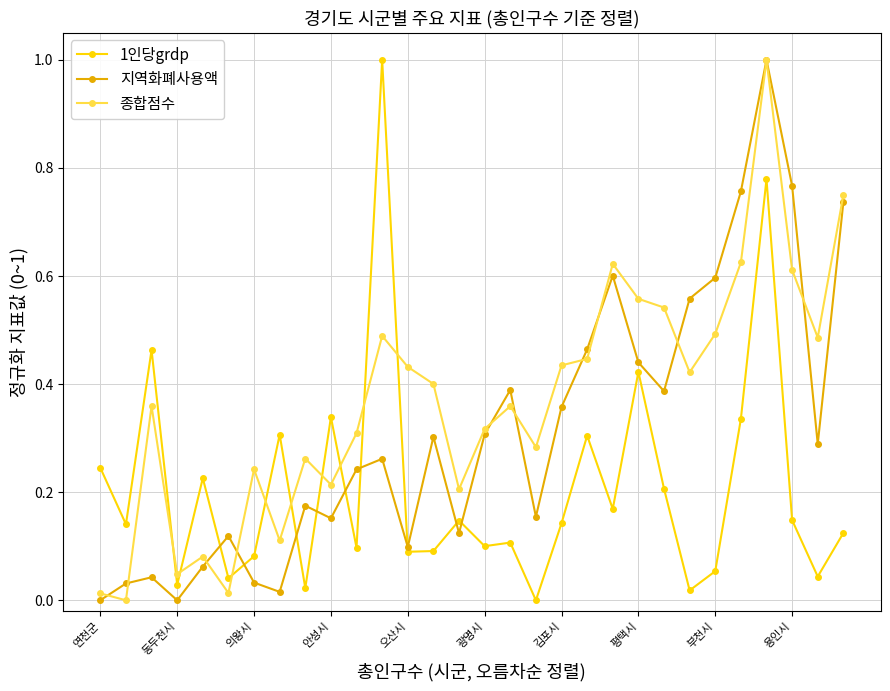

True or false: 1인당grdp and 종합점수 cross at least once.

True